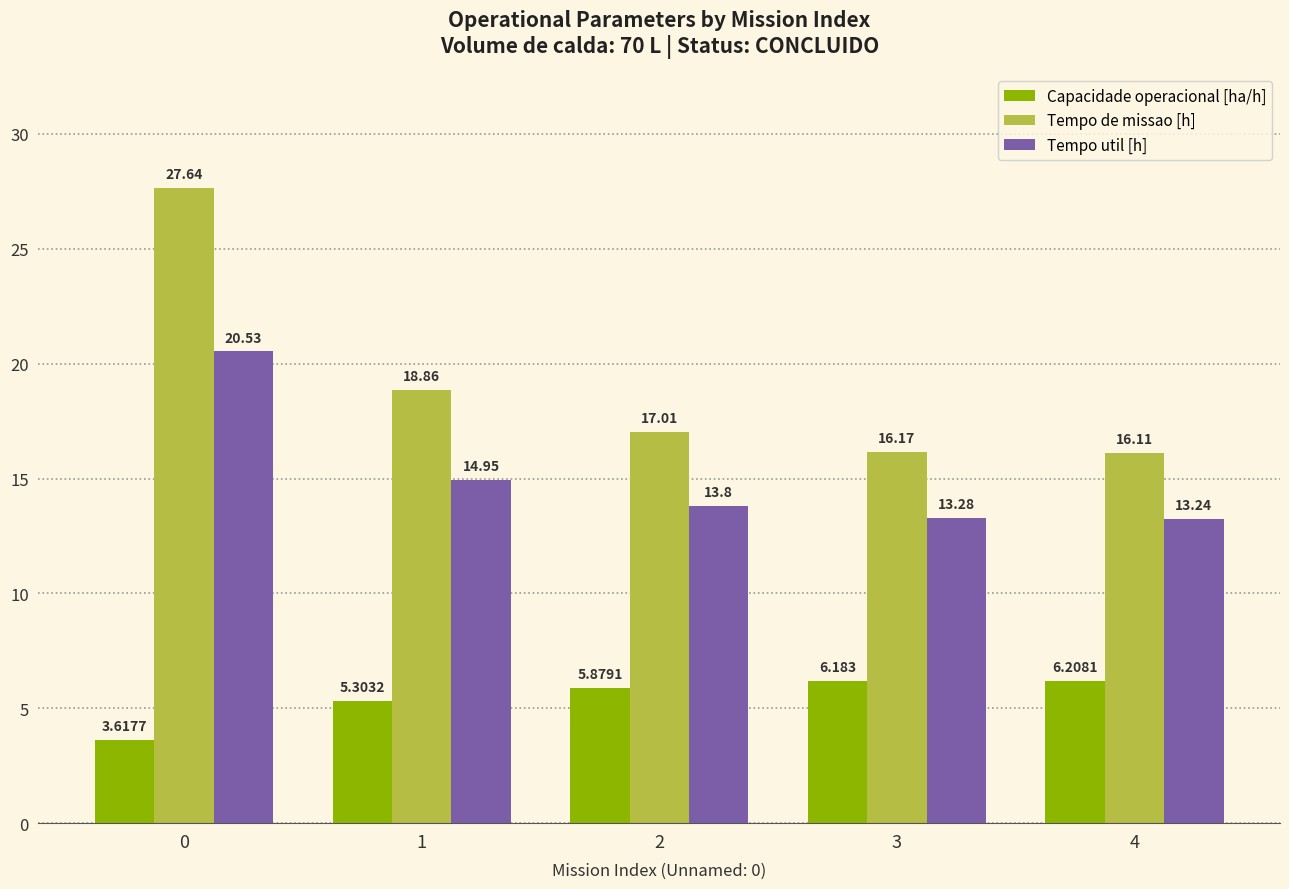

How many bars are there in each group?

3